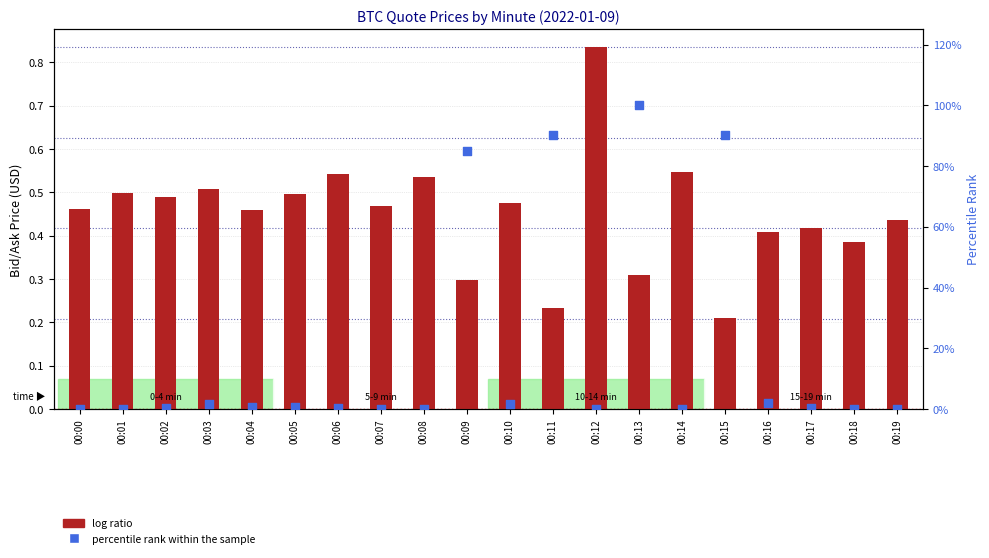

Is the value of log ratio at 00:04 greater than the value of percentile rank within the sample at 00:14?

Yes